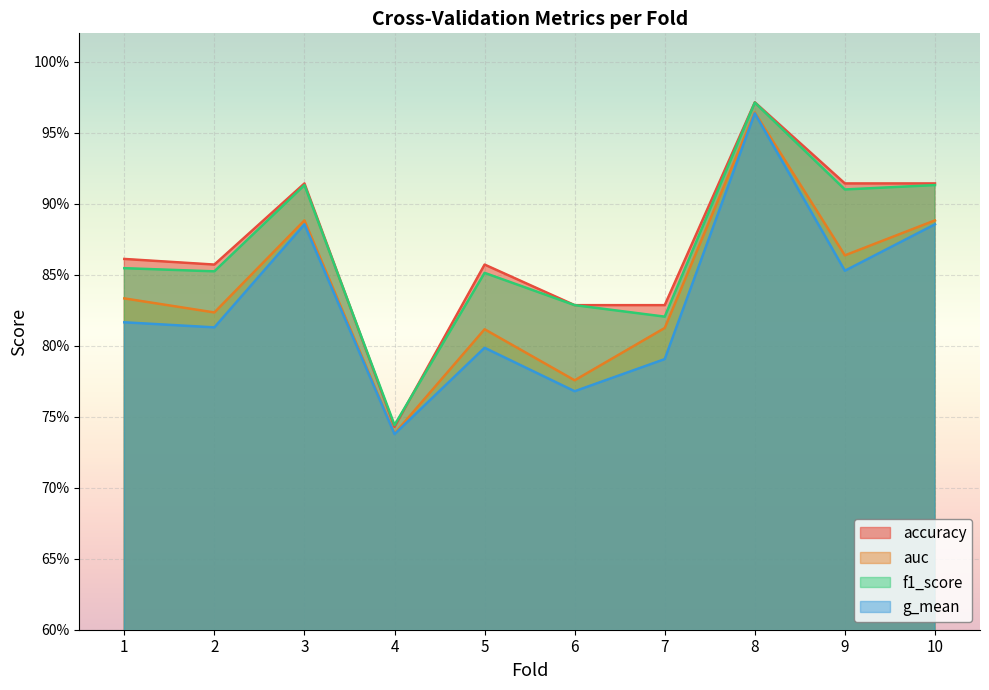

True or false: accuracy and auc intersect in this chart.

False